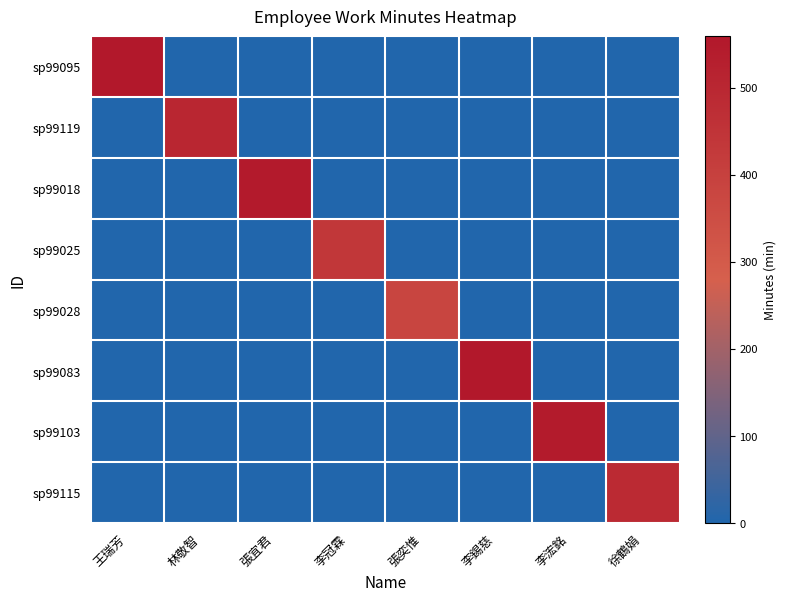

Rank the series at 徐鶴娟 from highest to lowest value.

sp99115, sp99095, sp99119, sp99018, sp99025, sp99028, sp99083, sp99103